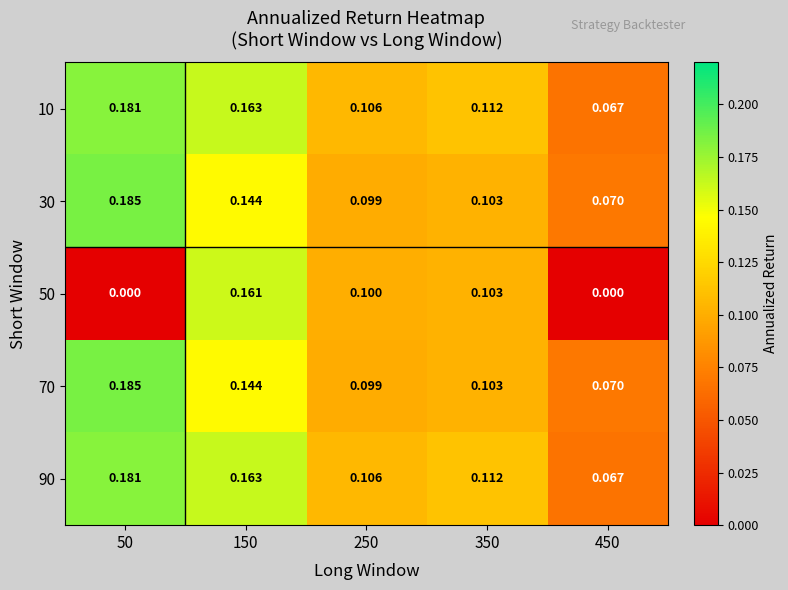

Is the value of 30 at 50 greater than the value of 10 at 50?

Yes